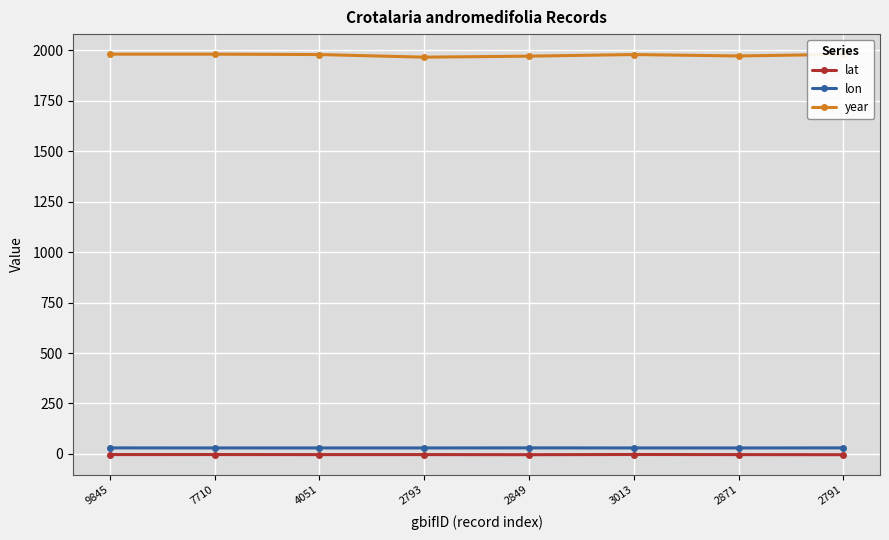

What is the sum of all lon values?

236.8